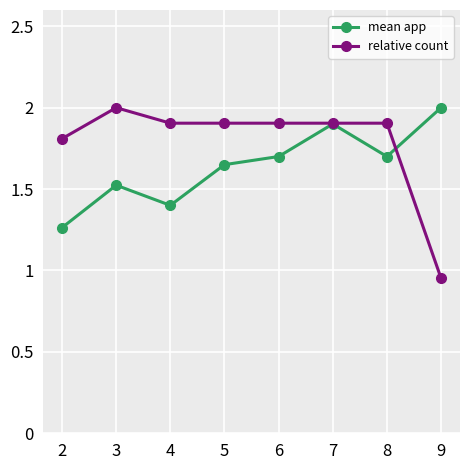

List the series in order of their overall mean, lowest first.

mean app, relative count